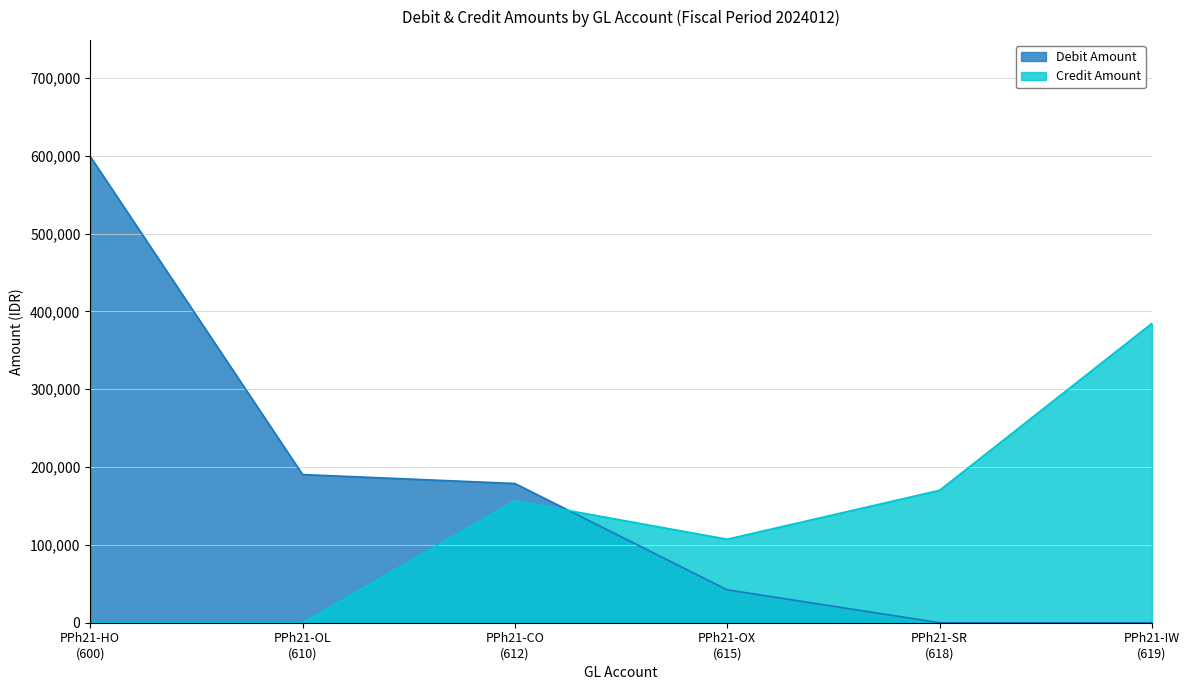

How many interior local valleys does the Credit Amount series have?

1